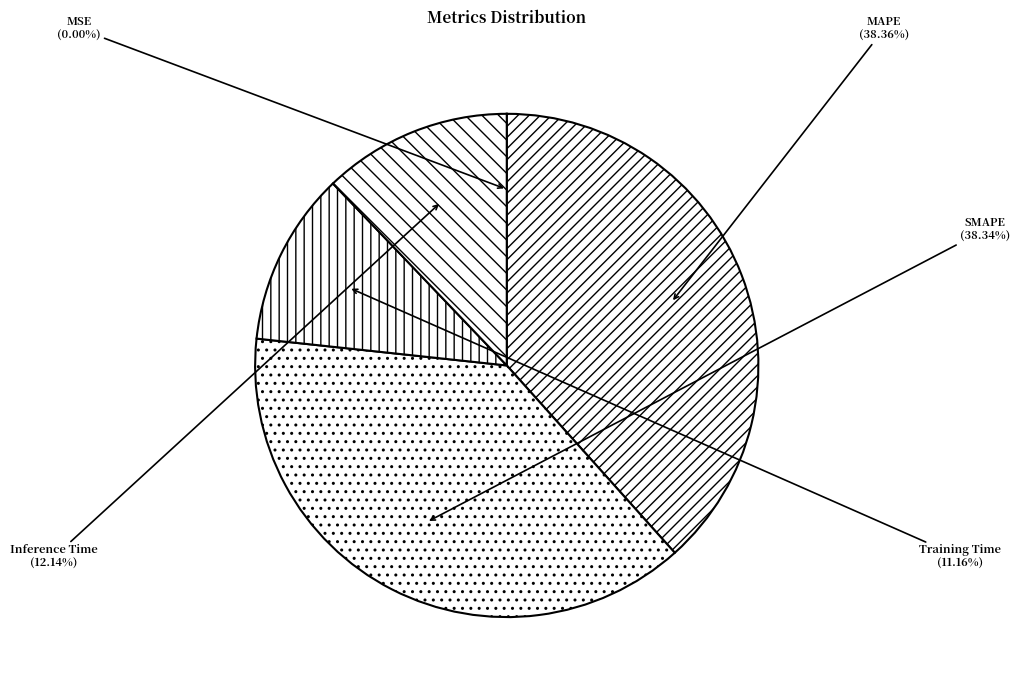

Is SMAPE the majority of the pie?

No